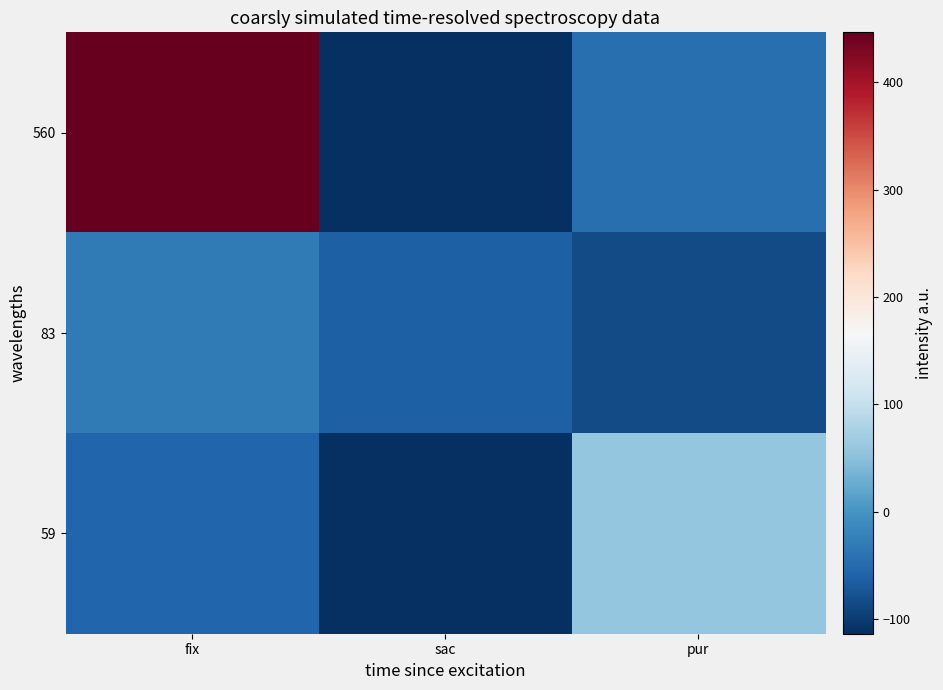

Which series has the largest total across all categories?

560